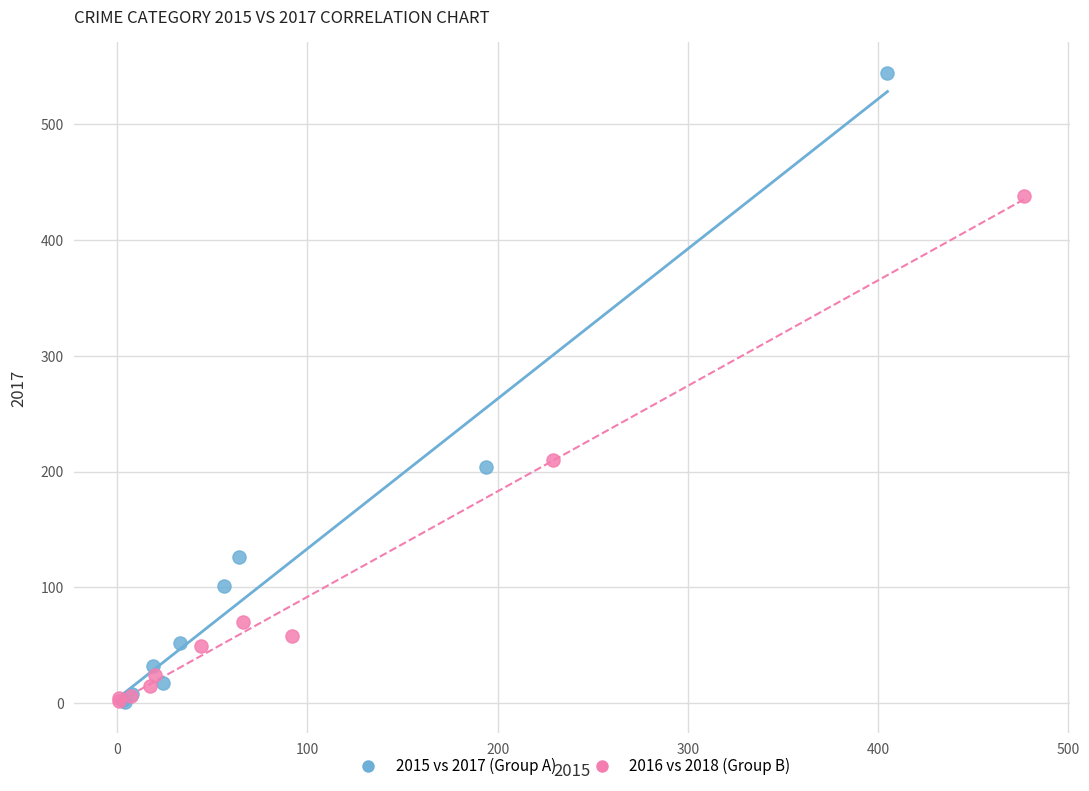

Which series contains the highest Y value?

2015 vs 2017 (Group A)